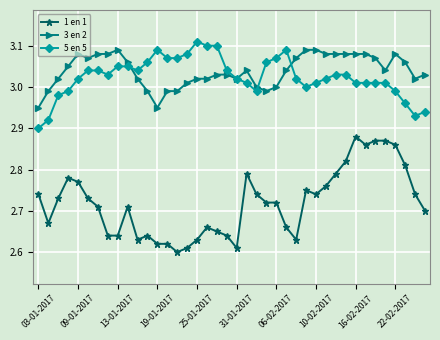

At how many categories does at least one series exceed 2?

40